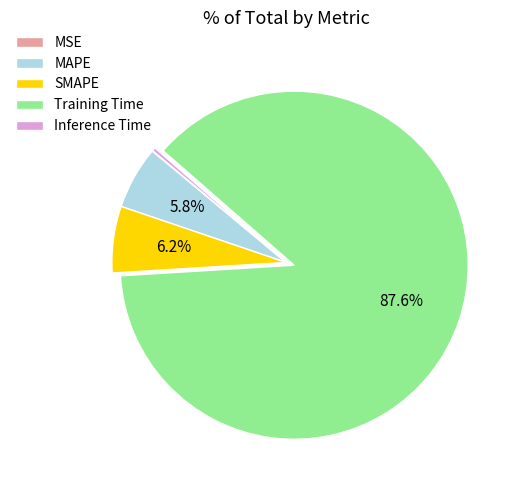

Between Inference Time and SMAPE, which is larger?

SMAPE